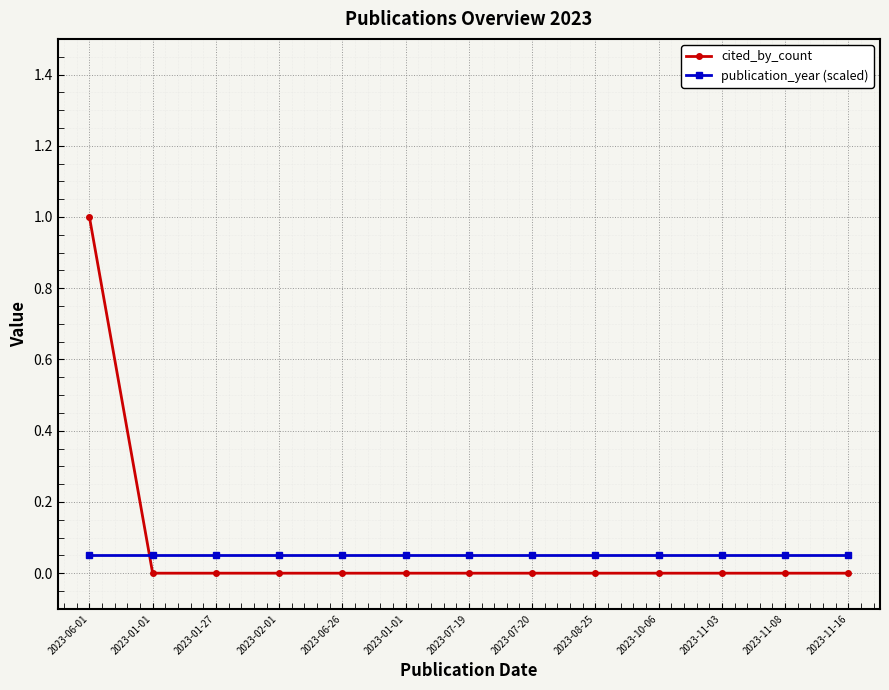

What is the label of the 6th point from the right?

2023-07-20